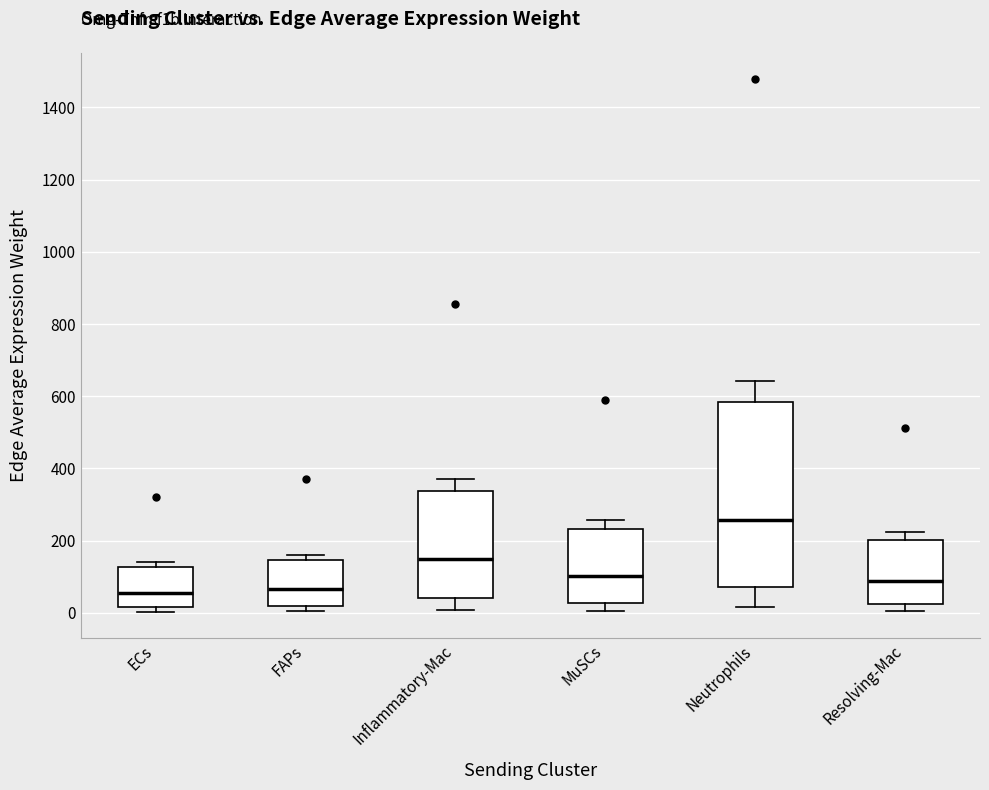

Which box has the highest median line?

Neutrophils